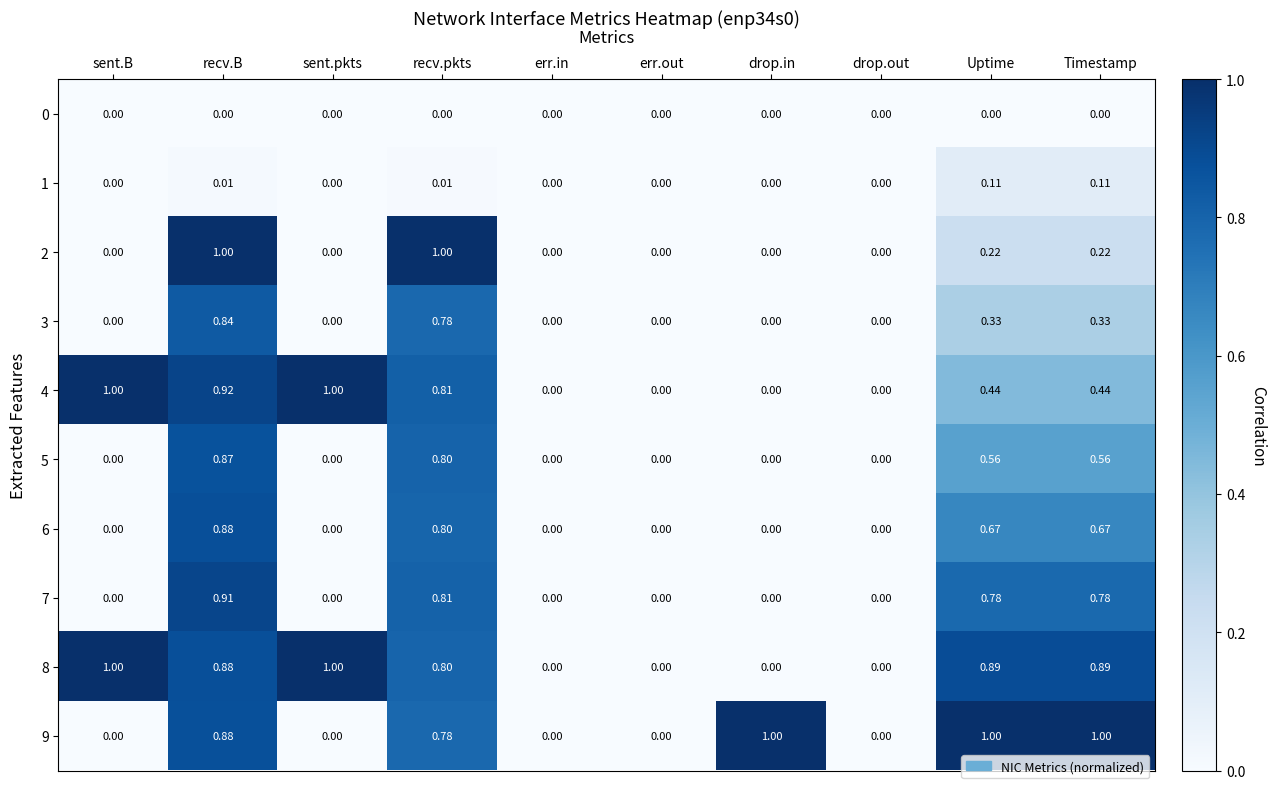

At which label does 3 reach its peak?

recv.B